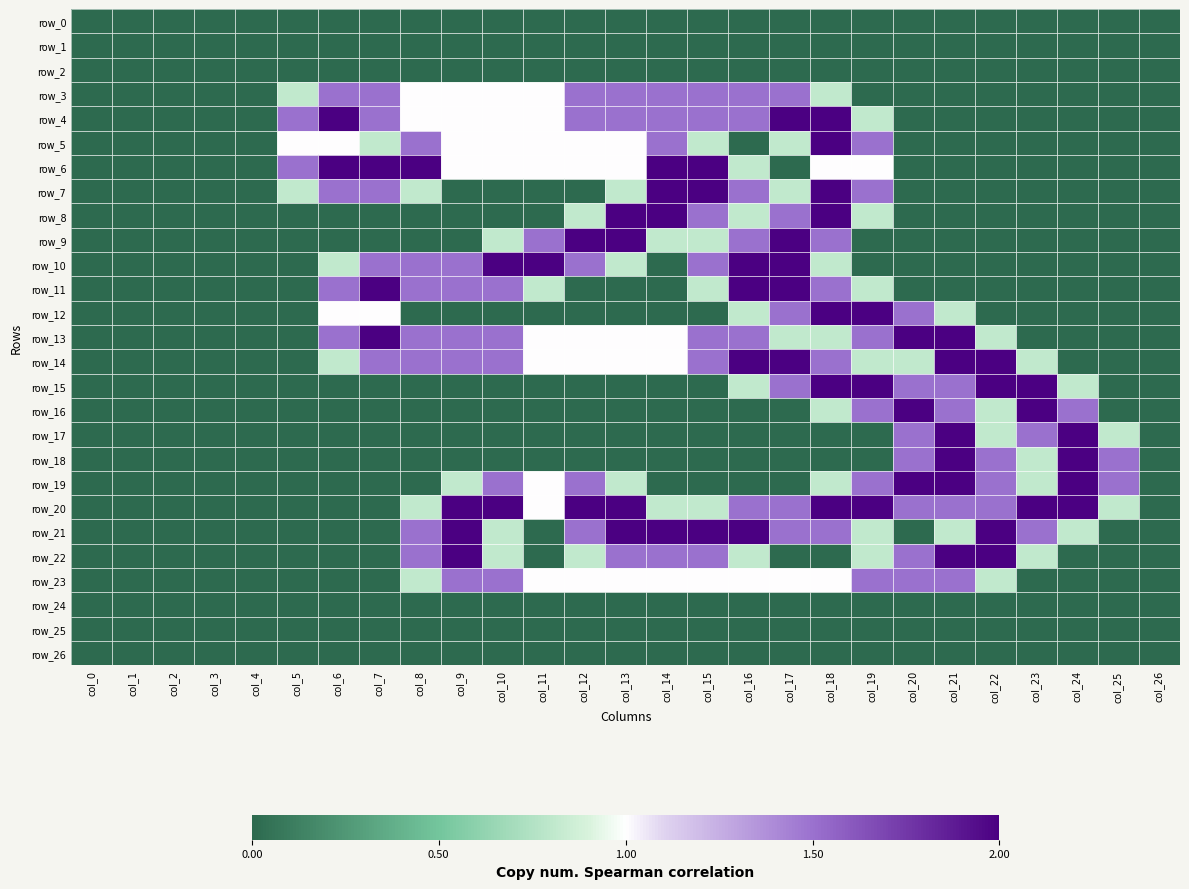

List the labels in order of row_0 value, largest first.

col_0, col_1, col_2, col_3, col_4, col_5, col_6, col_7, col_8, col_9, col_10, col_11, col_12, col_13, col_14, col_15, col_16, col_17, col_18, col_19, col_20, col_21, col_22, col_23, col_24, col_25, col_26